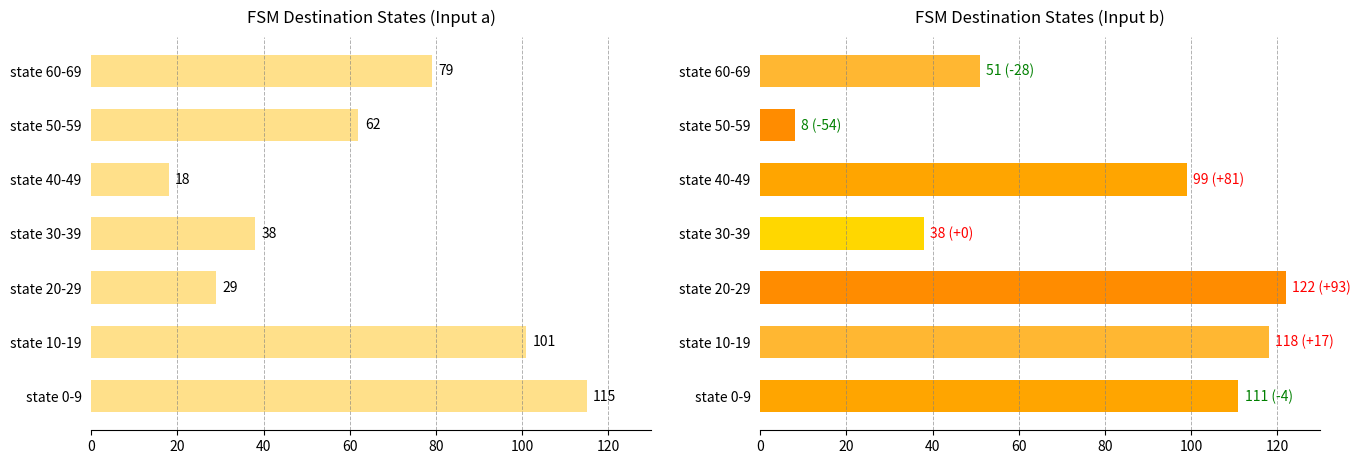

How many bars are there in total?

14